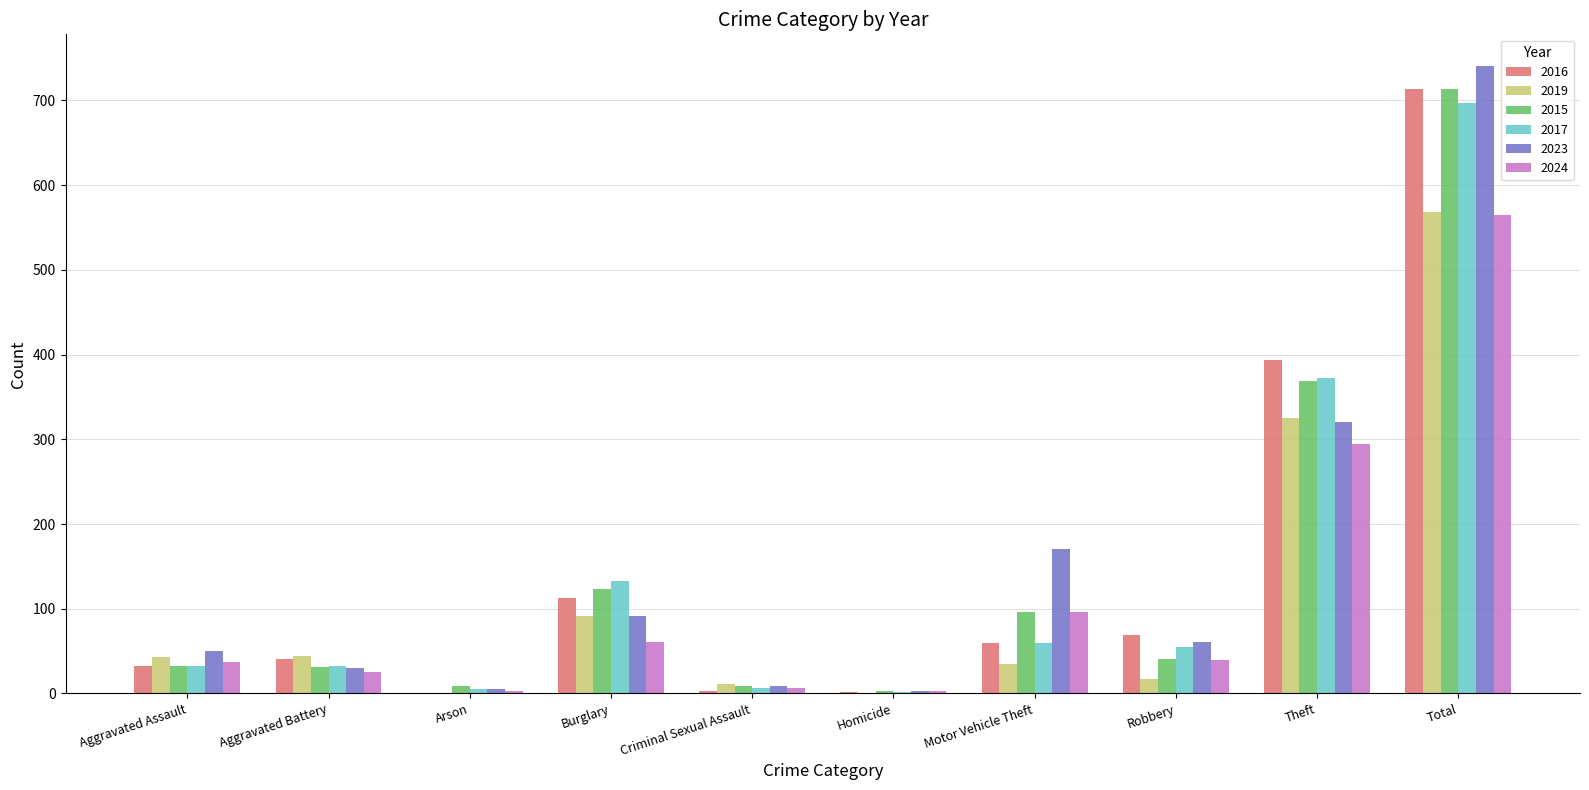

What is the sum of all 2024 values?

1130